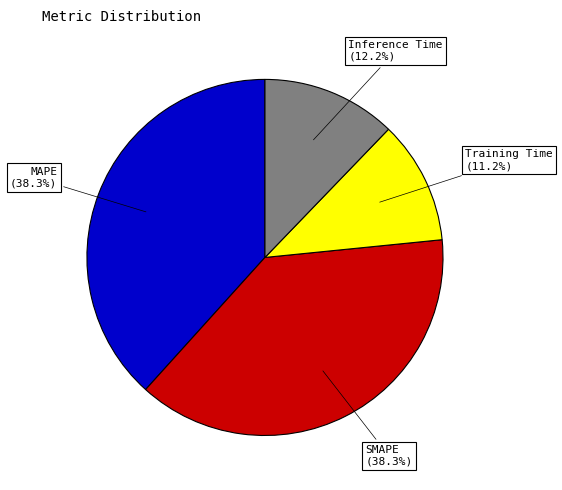

Is the sum of Inference Time and MAPE greater than half?

Yes